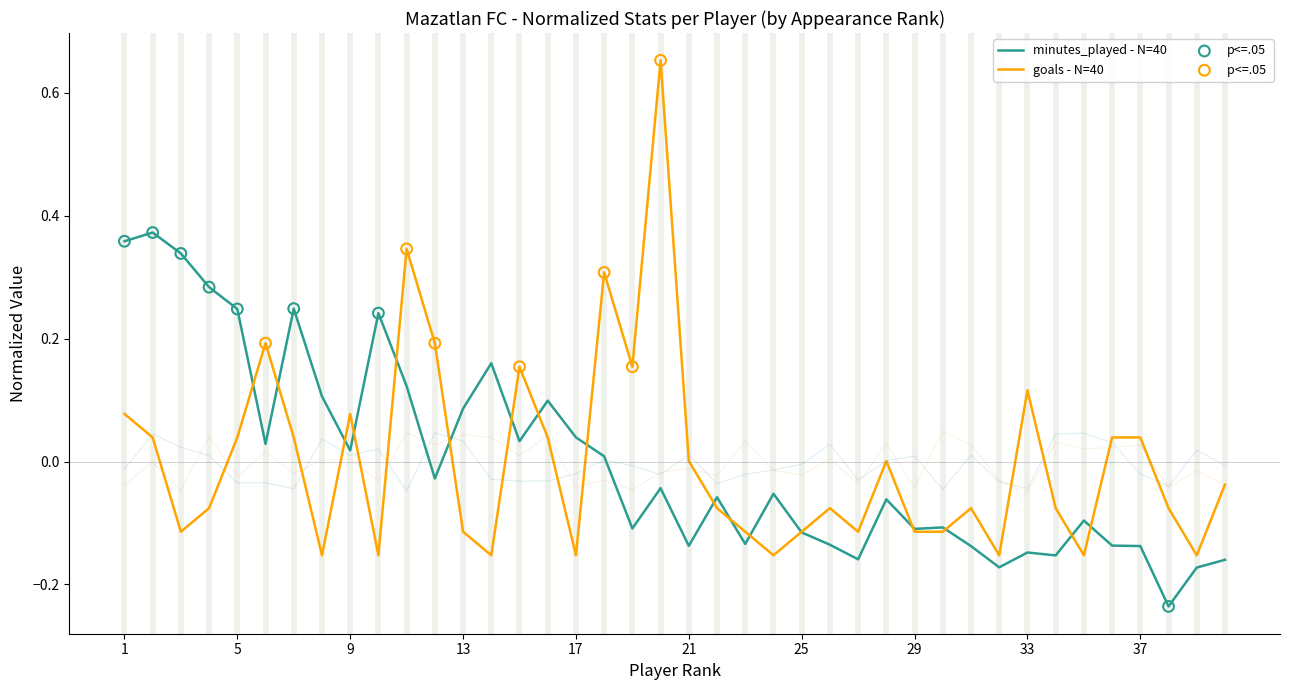

Which series reaches the minimum Y coordinate?

minutes_played